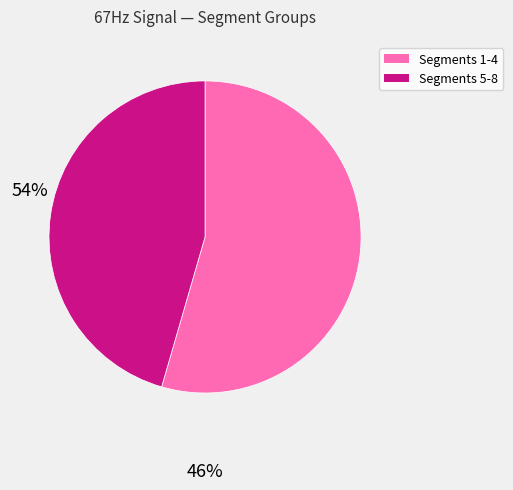

Approximately how many times larger is the value at Segments 1-4 compared to Segments 5-8?

1.2